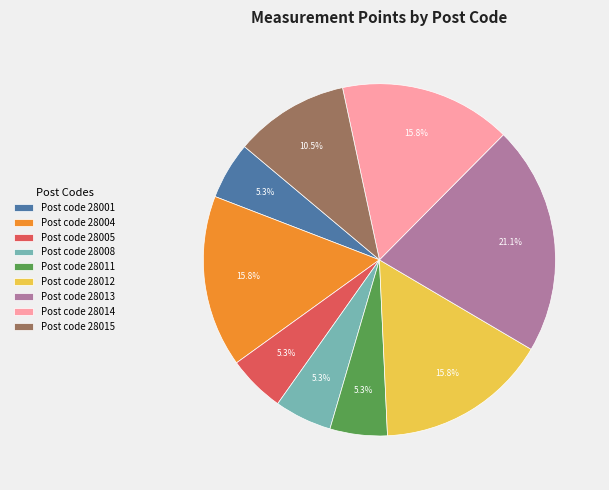

To the nearest percent, what is the average slice percentage?

11%